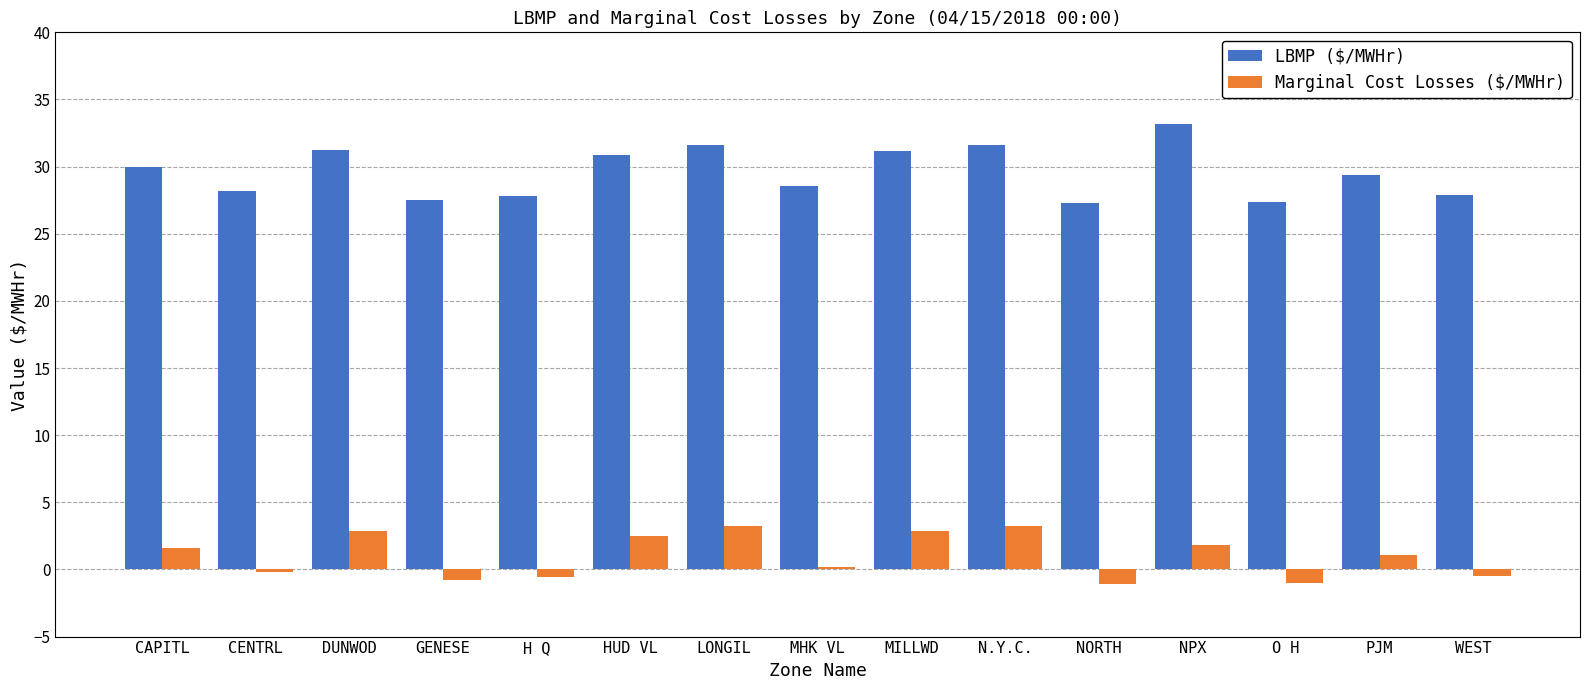

What is the total value across all series at CAPITL?

31.6